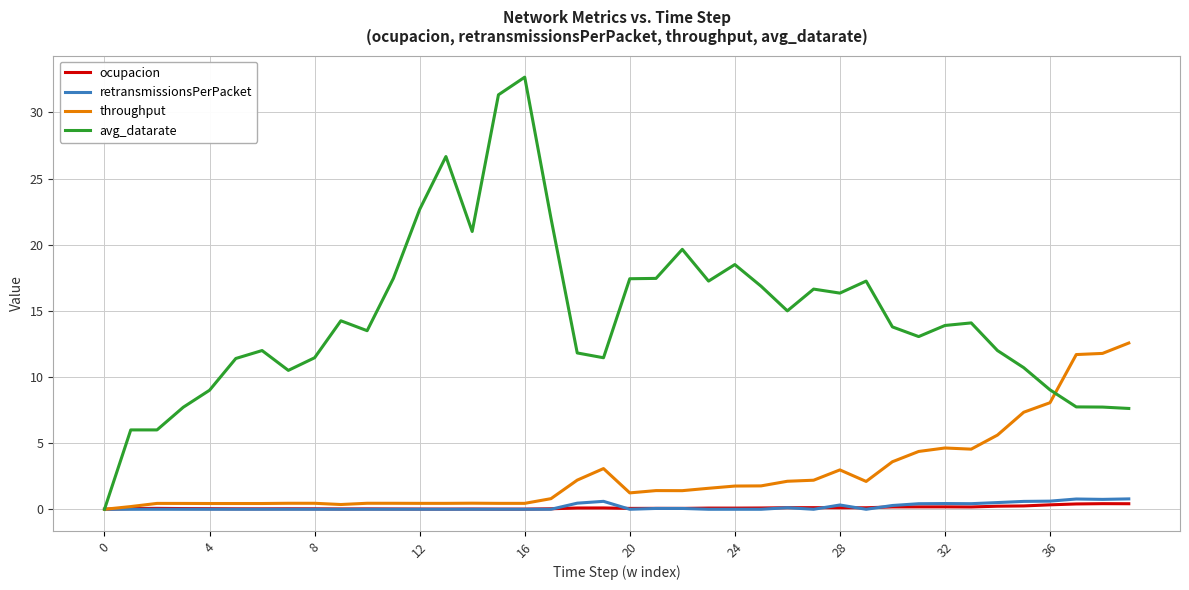

What is the highest value of the retransmissionsPerPacket series?

0.8